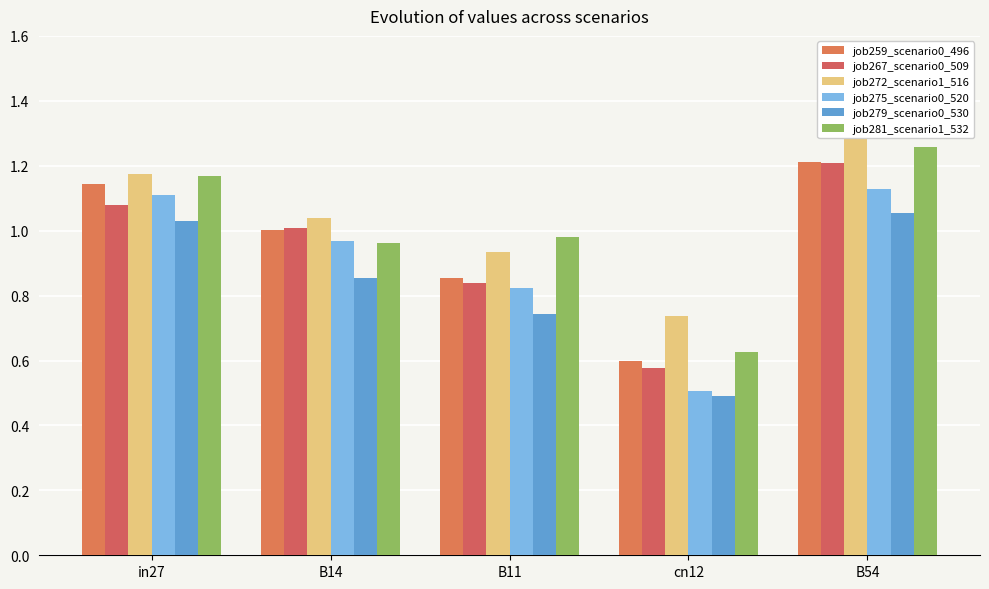

What is the highest value of the job281_scenario1_532 series?

1.3